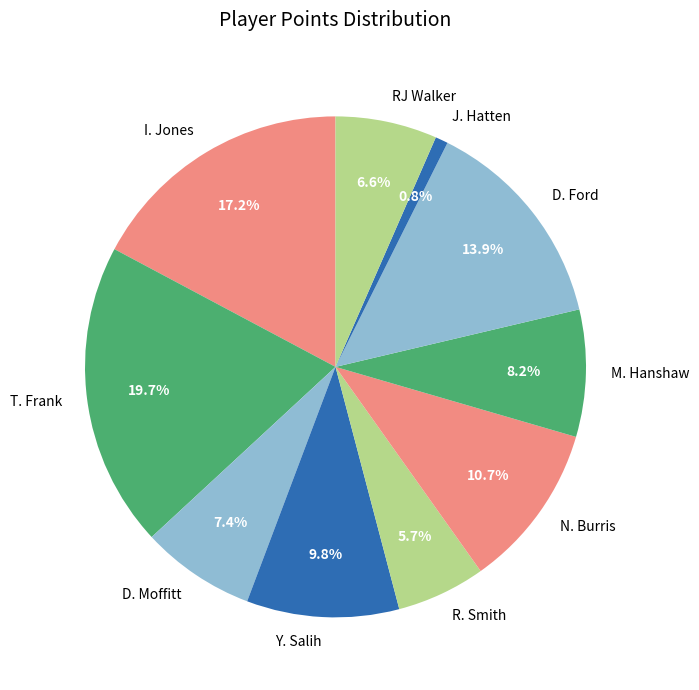

To the nearest percent, what is the combined percentage of R. Smith and T. Frank?

25%